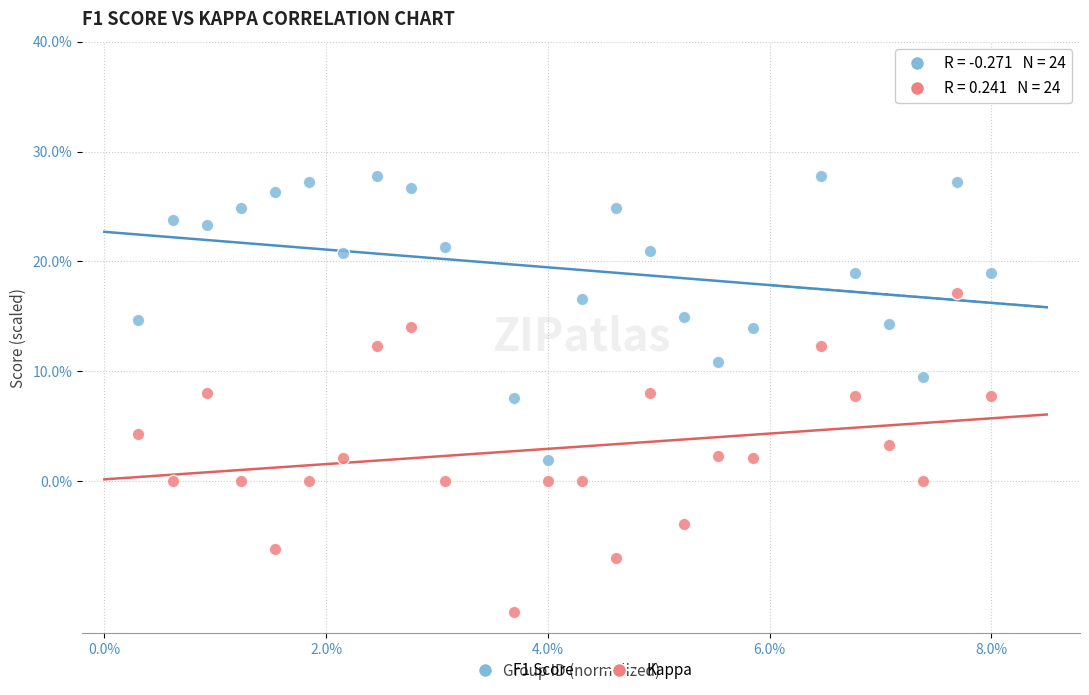

Which series has the largest Y range (max minus min)?

Kappa